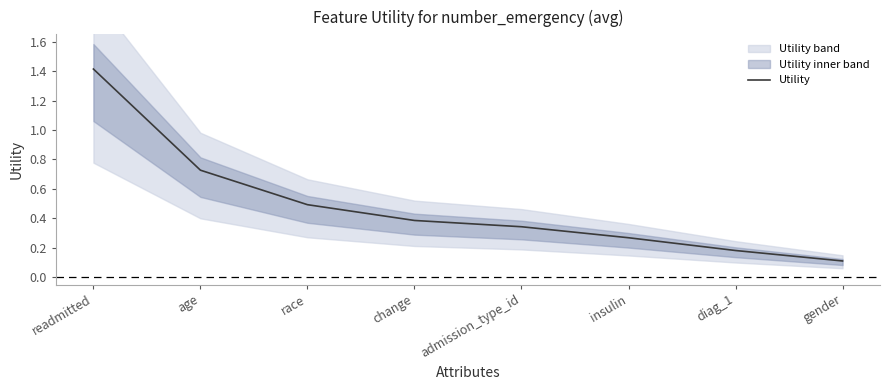

True or false: there are more than 2 points higher than both neighbors.

False